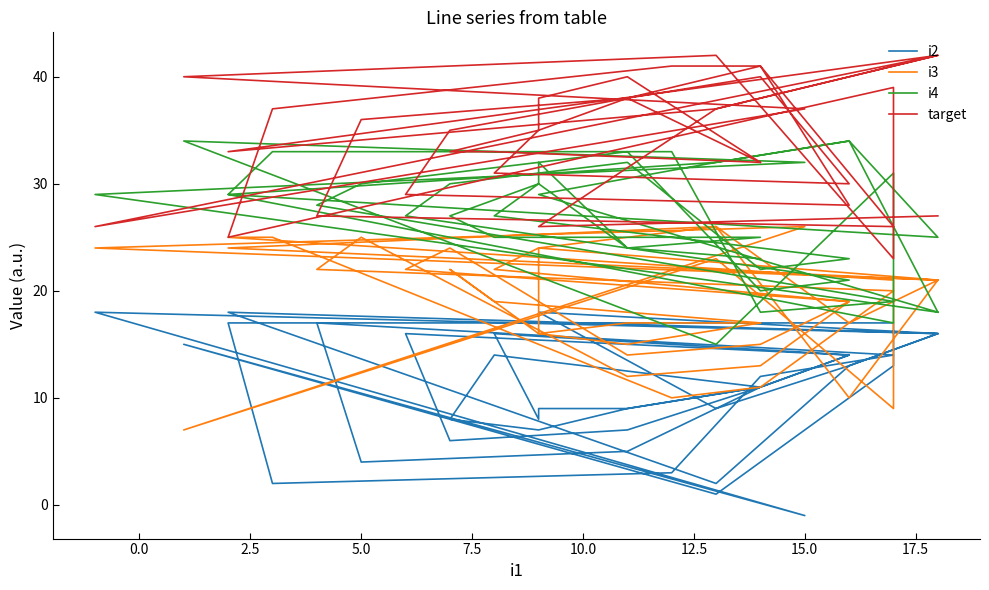

How many values in the i2 series exceed 12?

19